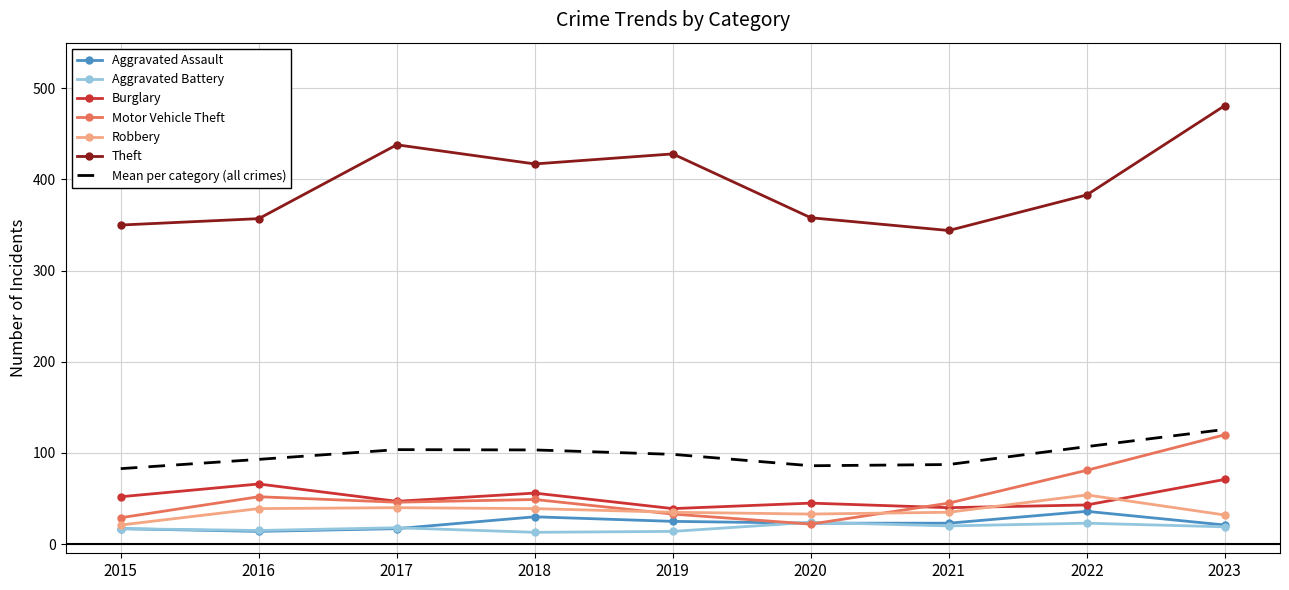

Is the value of Burglary at 2016 greater than the value of Motor Vehicle Theft at 2017?

Yes